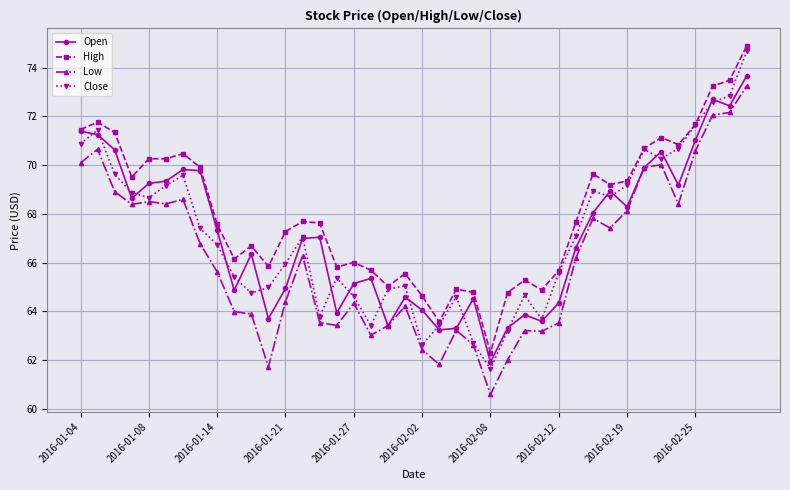

True or false: Open has more than 1 interior local peaks.

True